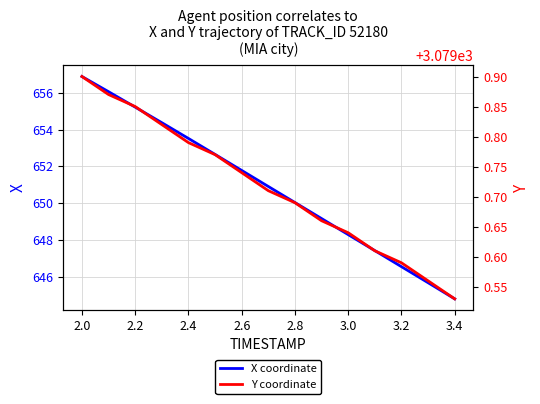

Rank the series by their maximum value, from highest to lowest.

Y coordinate, X coordinate